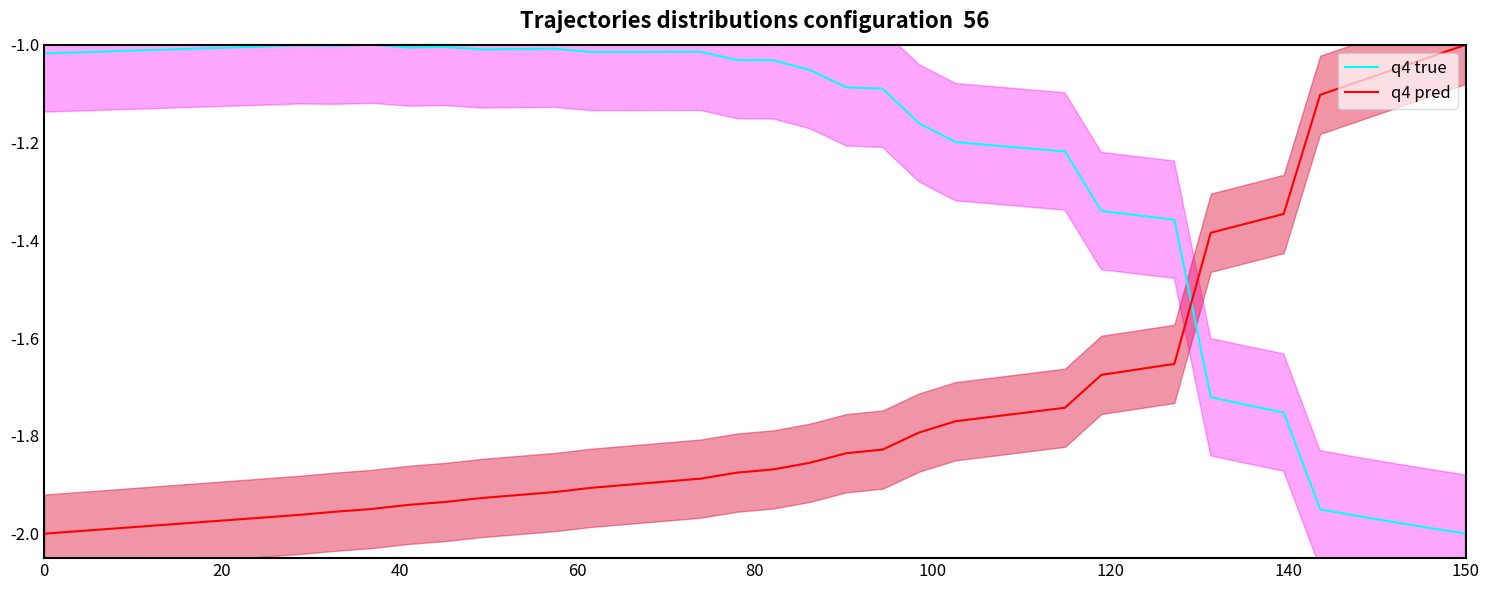

True or false: q4 pred and q4 true intersect in this chart.

True